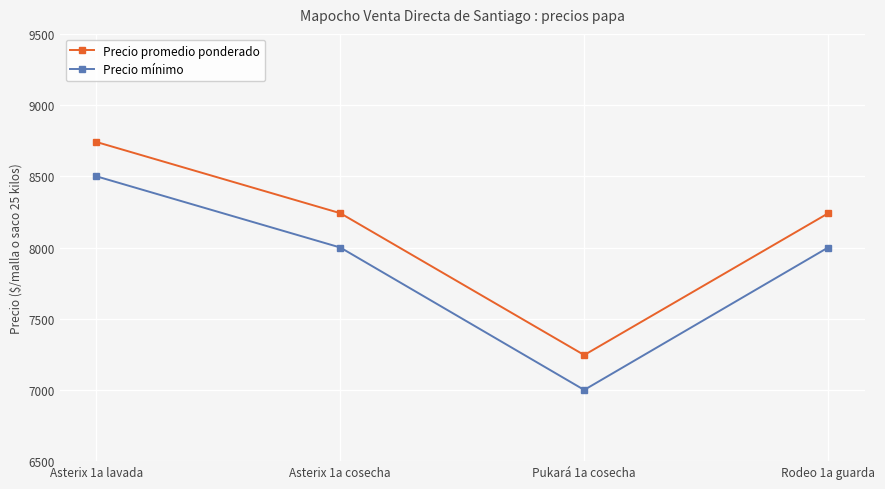

What is the approximate value of Precio mínimo at Rodeo 1a guarda?

8000